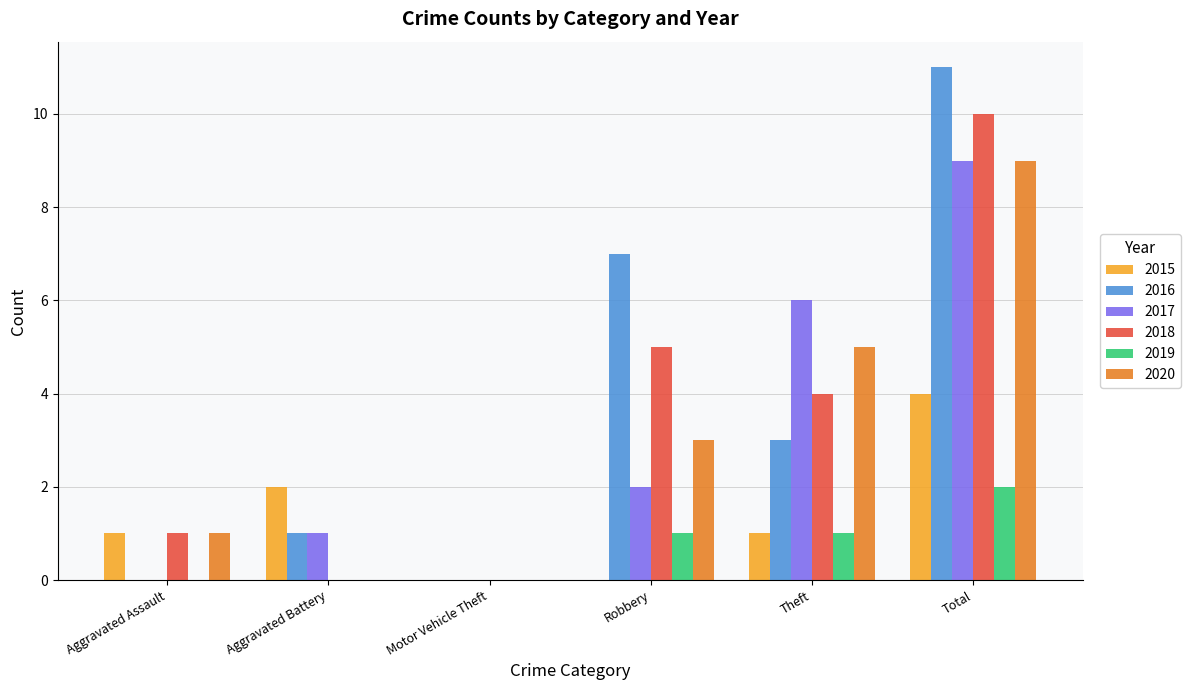

The value of 2017 at Robbery is 4. True or false?

False